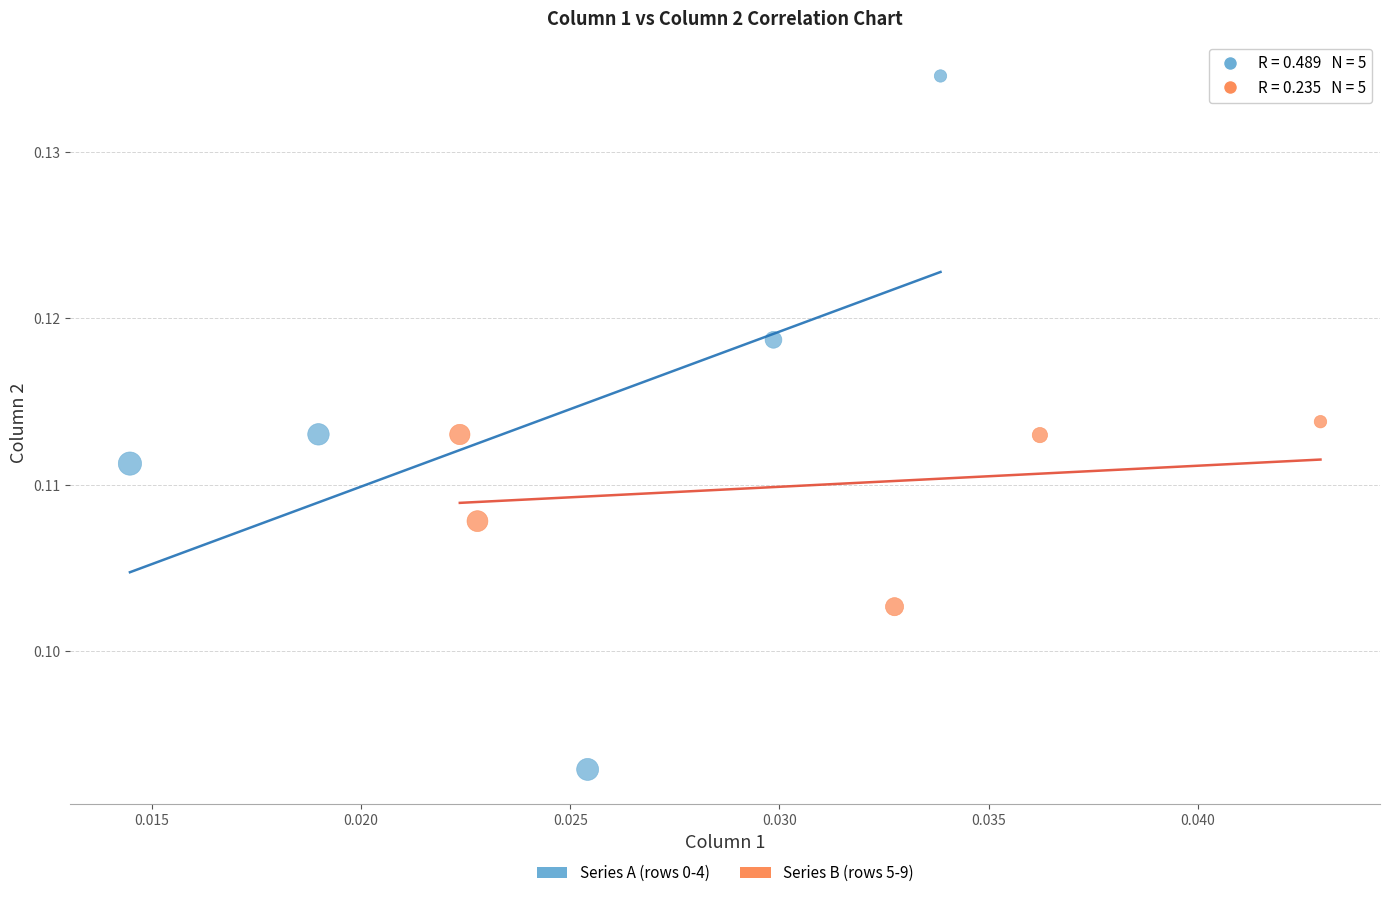

What are all the series names shown in the legend?

Series A (rows 0-4), Series B (rows 5-9)